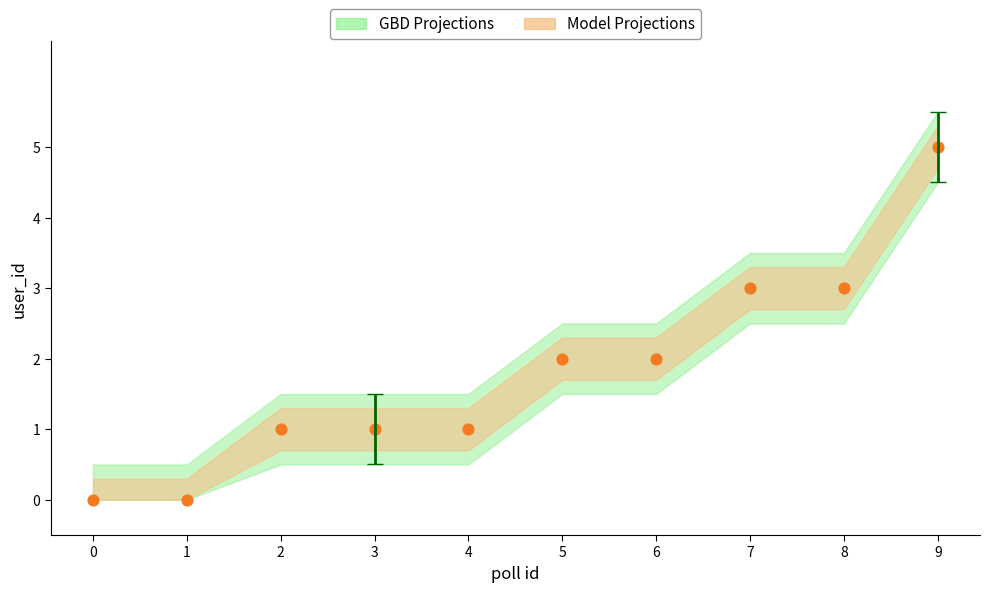

What is the range of Y values (max minus min)?

5